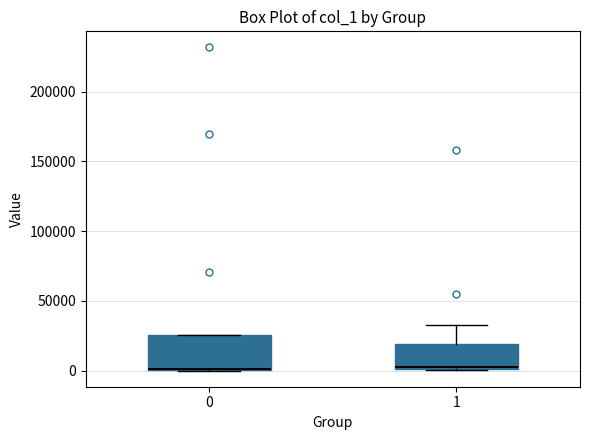

Reading left to right, transcribe this box plot: for each box, give where its median line is, the range the box spans, and where its two whiskers end, as read against the y-axis. The values are not printed on the chart, so give them approximately, as read against the axis.

0: median 0 (drawn on the box's lower edge), box 0 to 25000, whiskers 0 to 25000
1: median 5000, box 0 to 20000, whiskers 0 to 35000